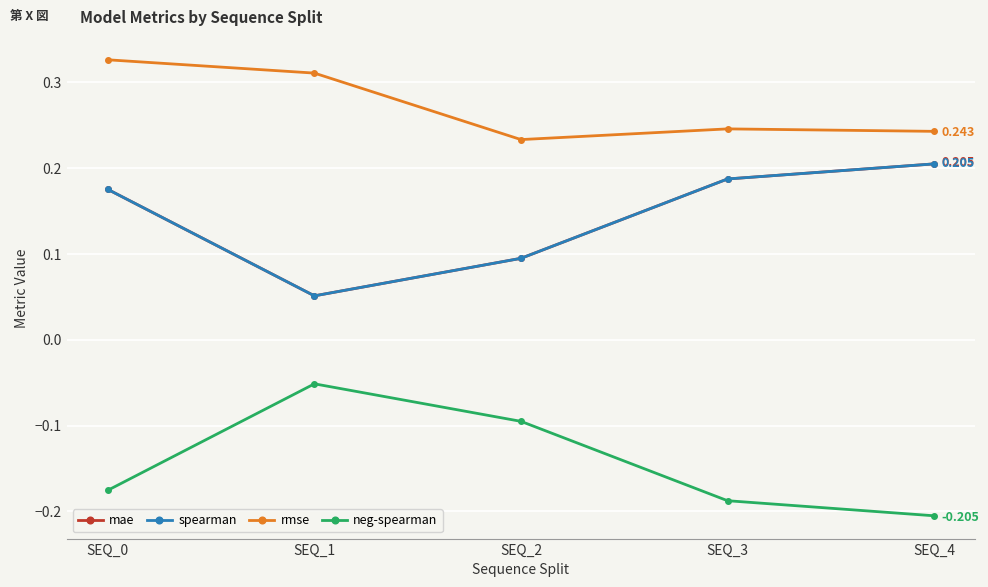

What is the difference between the highest and lowest values at SEQ_4?

0.4